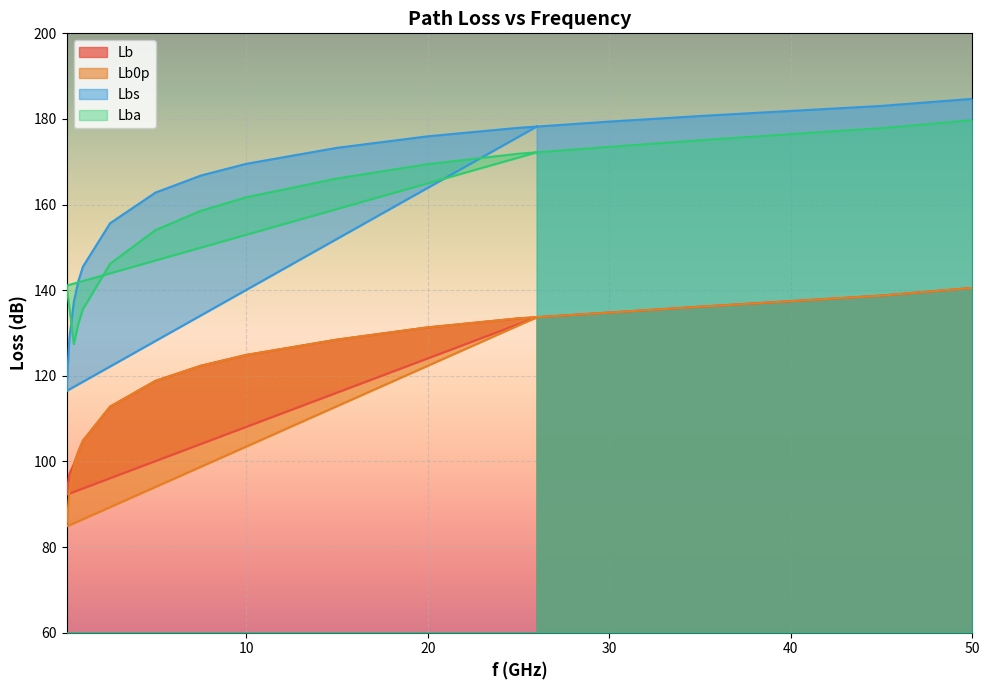

What is the difference between the highest and lowest values at 0.75?

39.8